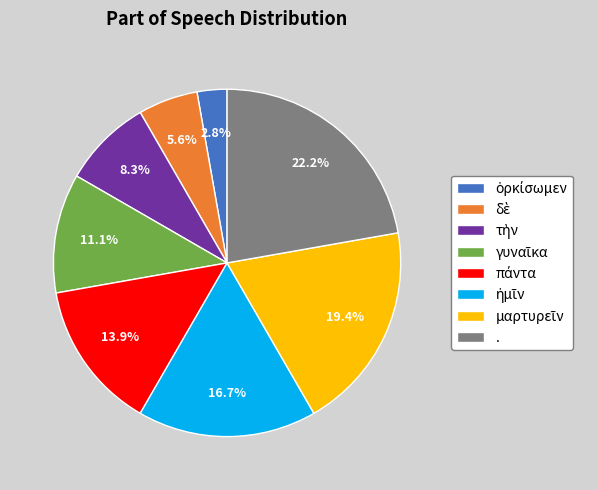

Which slice is the largest?

.